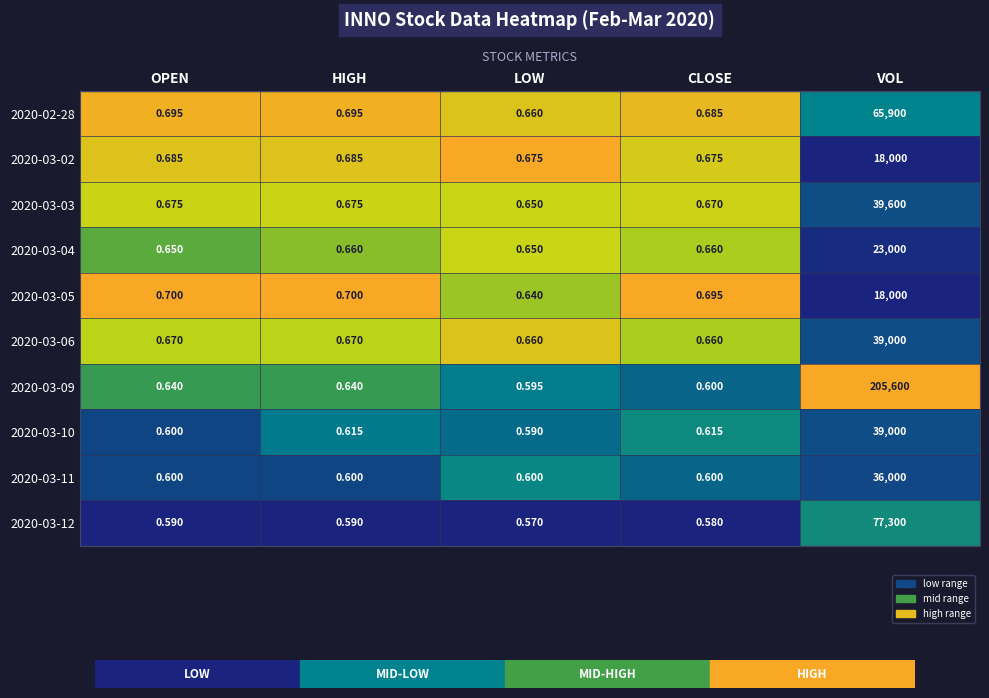

At which category is the sum across all series the highest?

VOL